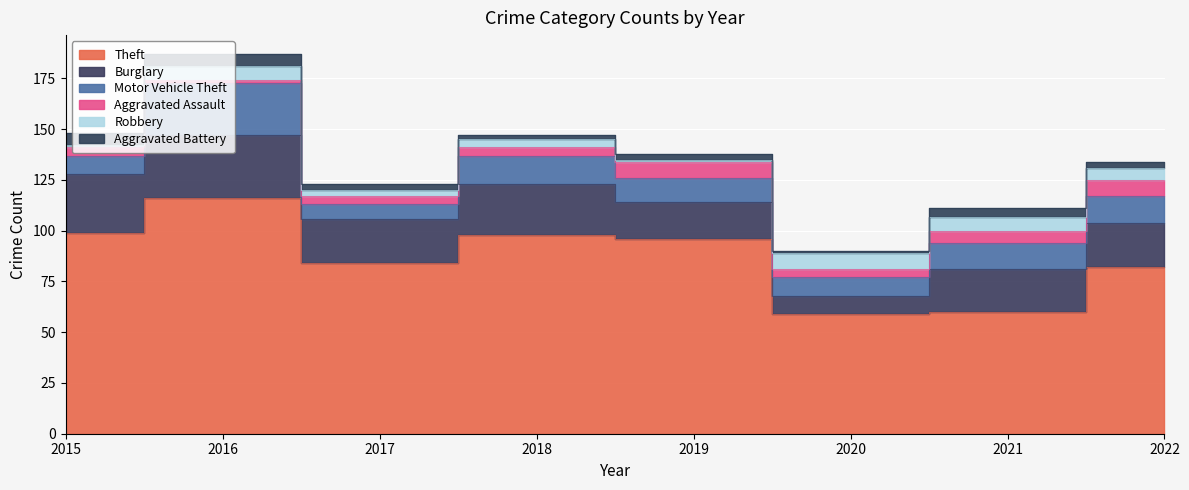

What value does the Motor Vehicle Theft series have at 2022, to the nearest 10?

10